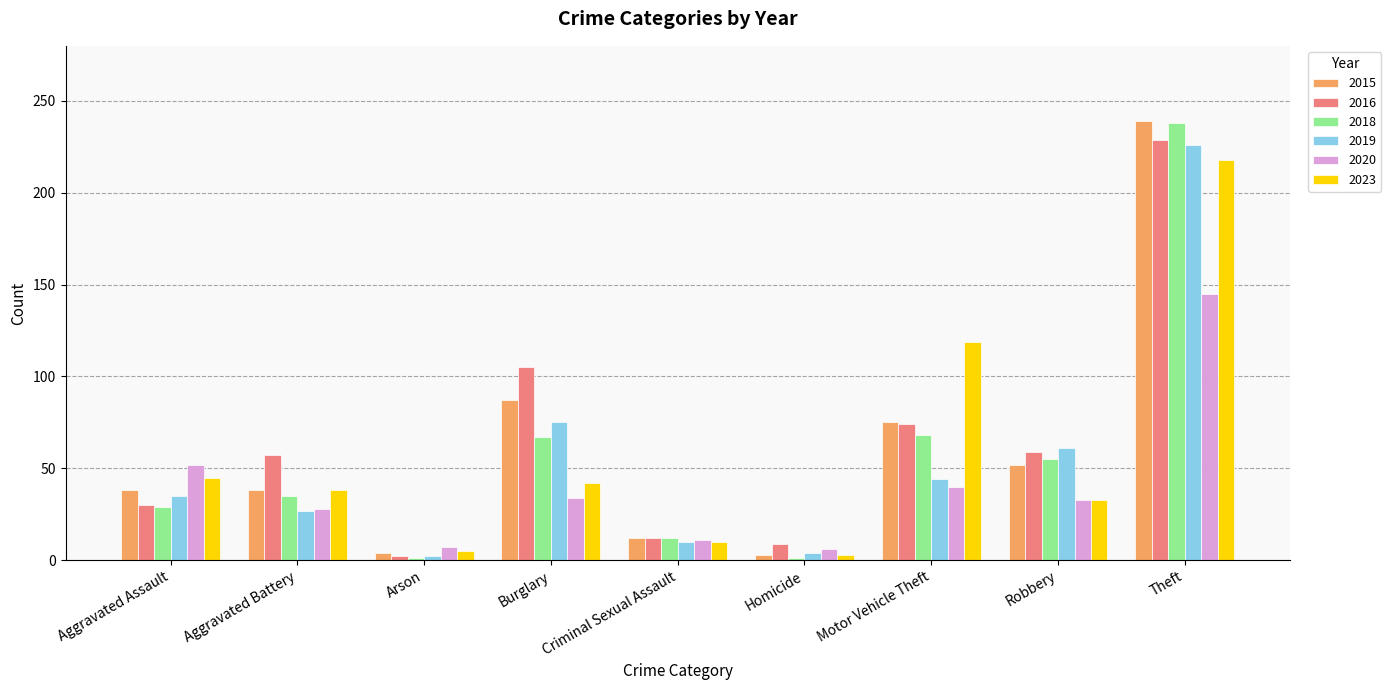

Which category has the highest value in the 2023 series?

Theft